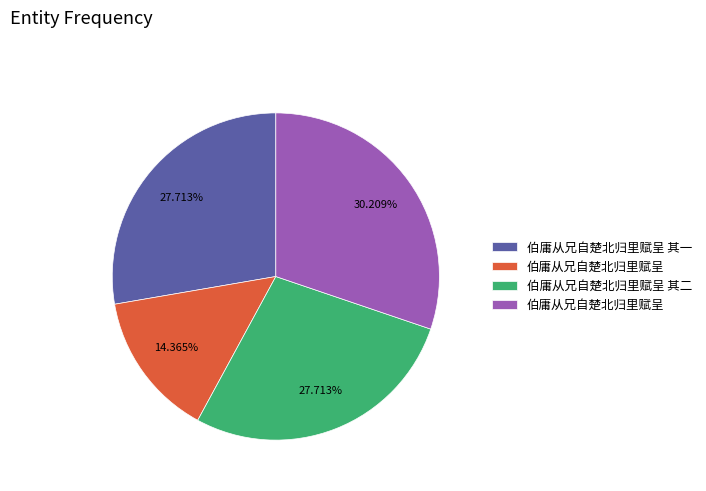

Is there any slice that represents more than half of the pie?

No